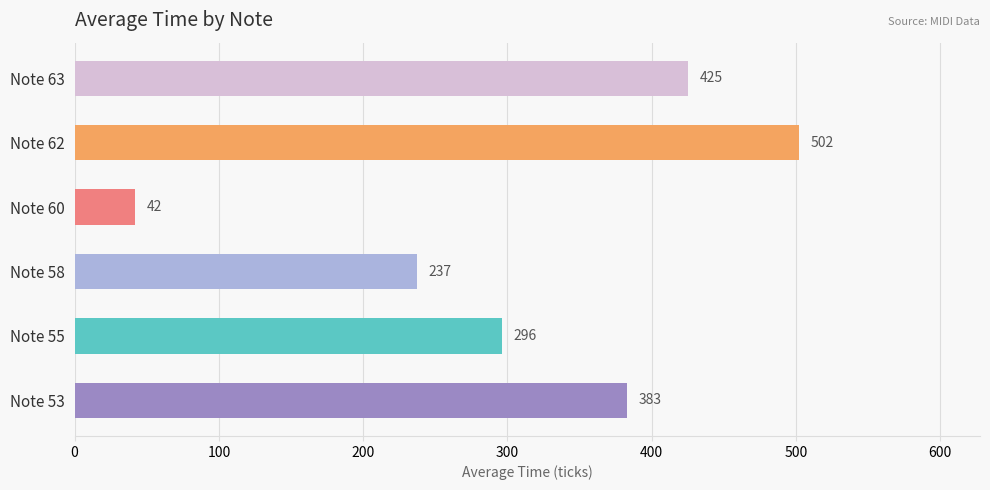

Rank the categories by value from highest to lowest.

Note 62, Note 63, Note 53, Note 55, Note 58, Note 60